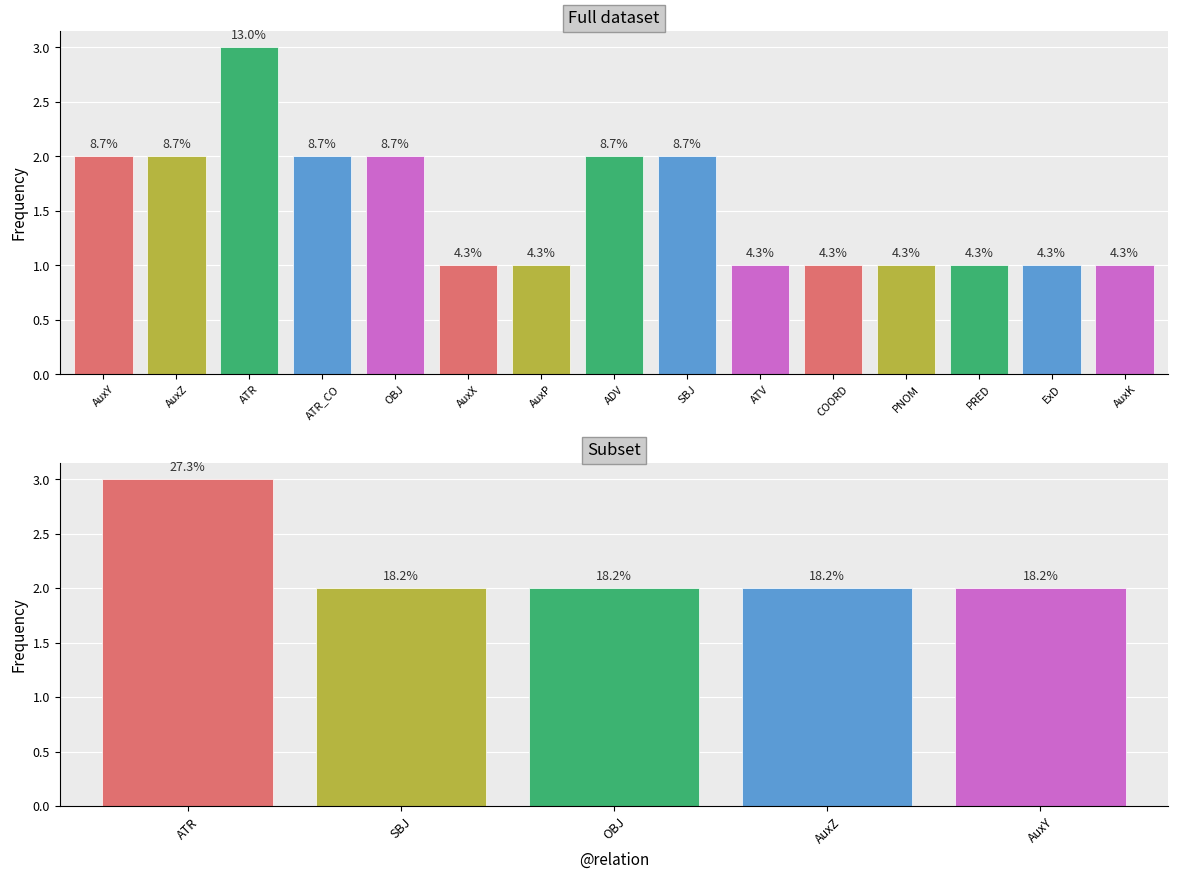

Are the bars horizontal?

No